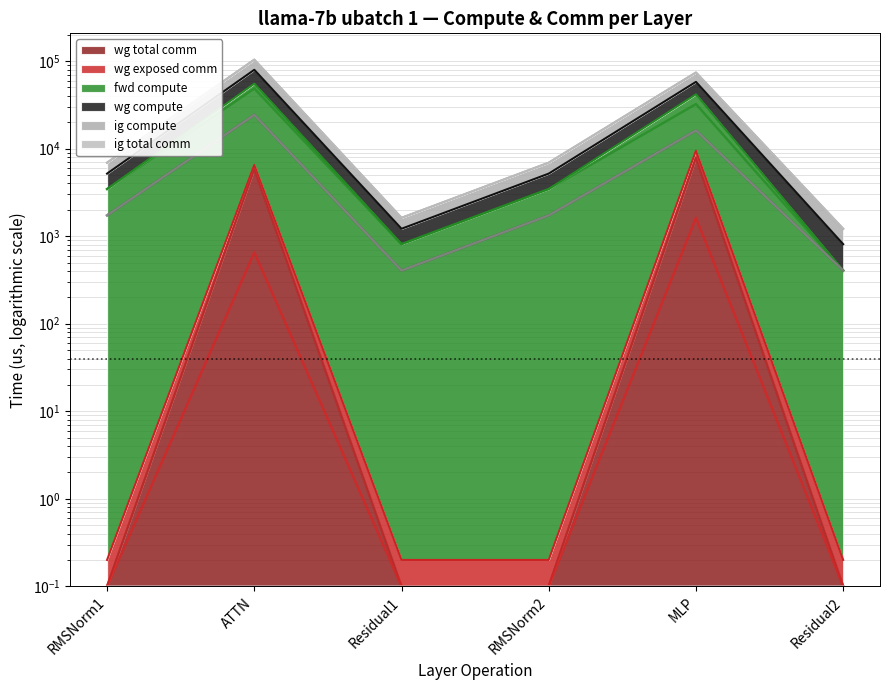

How many interior local peaks does the wg compute (line) series have?

2